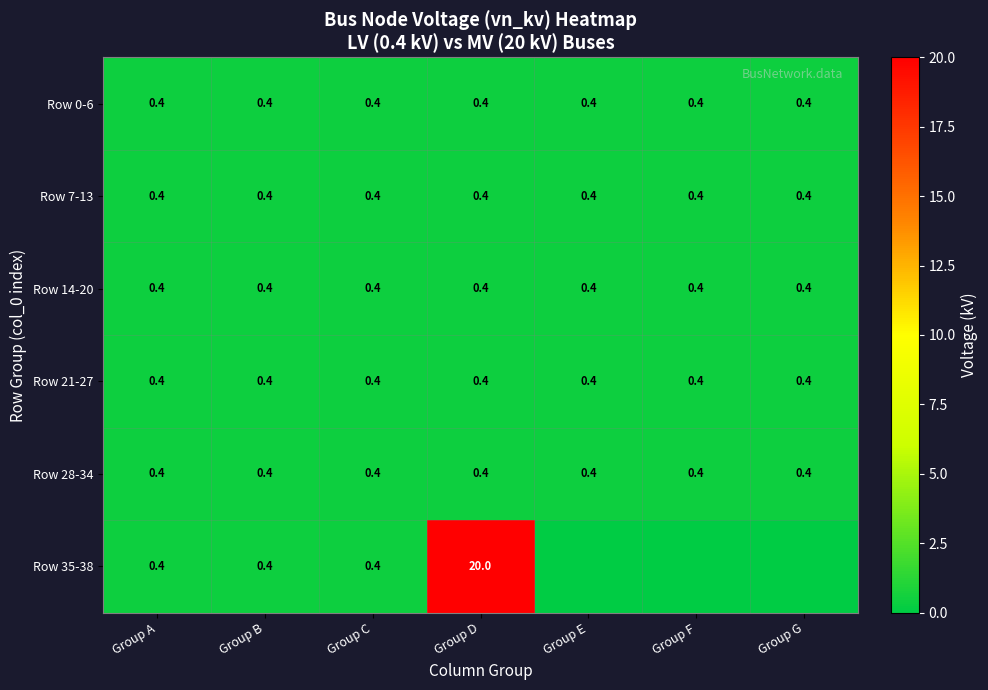

Is it true that Row 21-27 equals 0.6 at Group C?

False